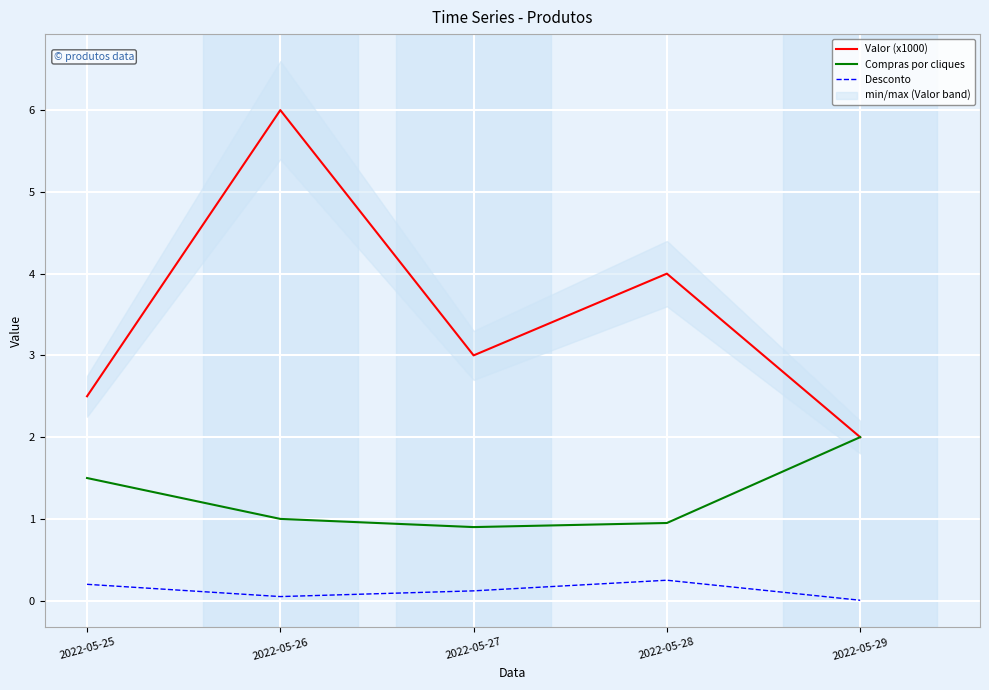

At how many categories does at least one series exceed 1?

5